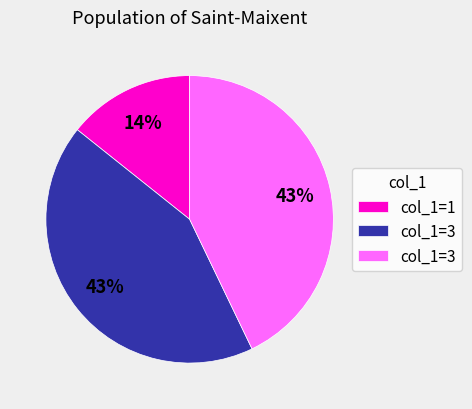

Is there a majority slice in this chart?

No